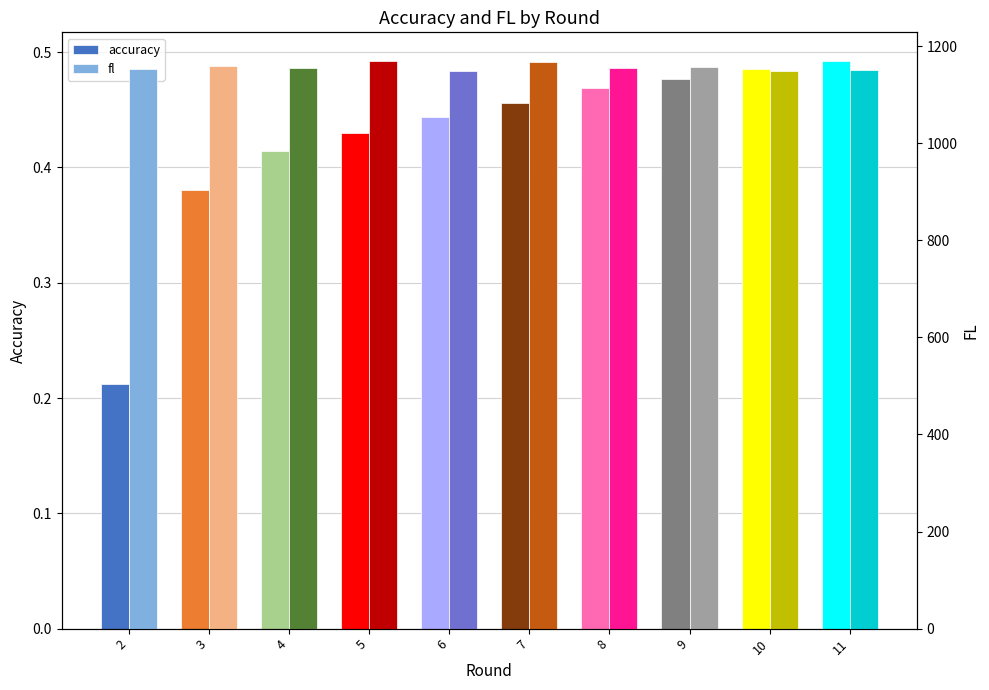

What is the value of the accuracy bar at the 9th from the left?

0.5